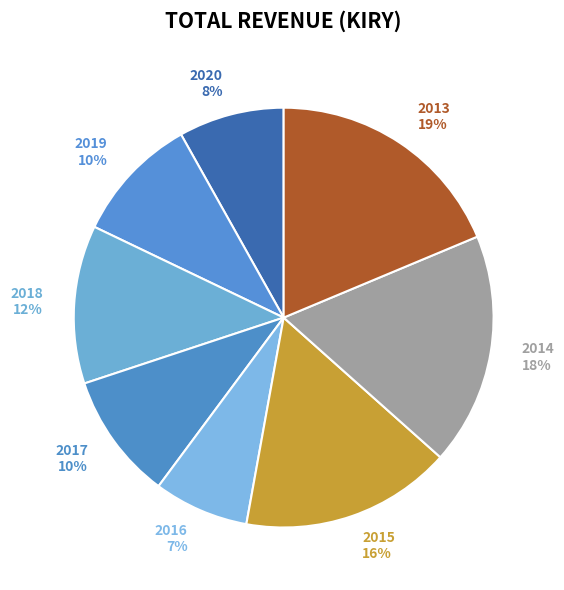

What is the smallest slice in the pie chart?

2016